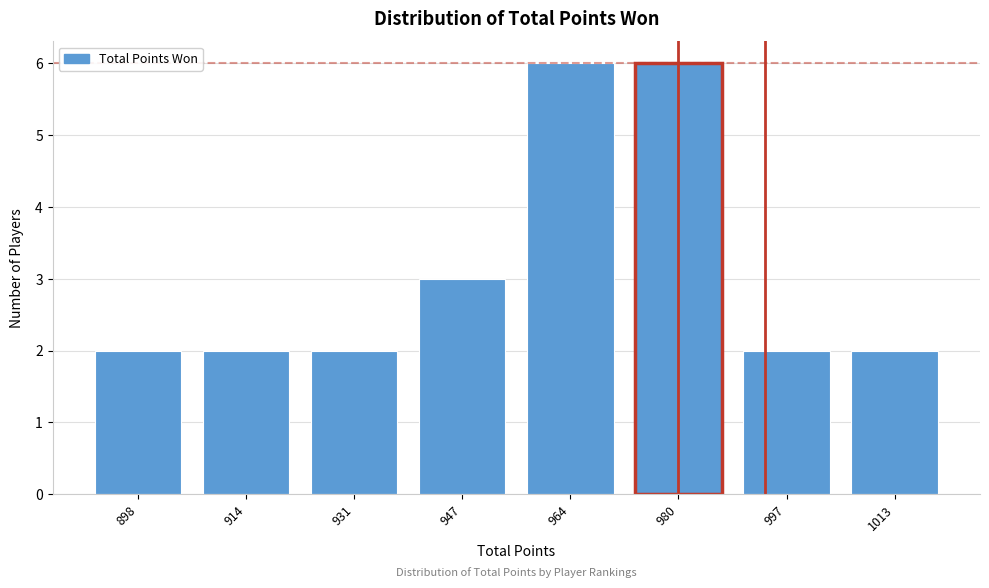

Reading left to right, extract all data points from this chart.

2	2	2	3	6	6	2	2